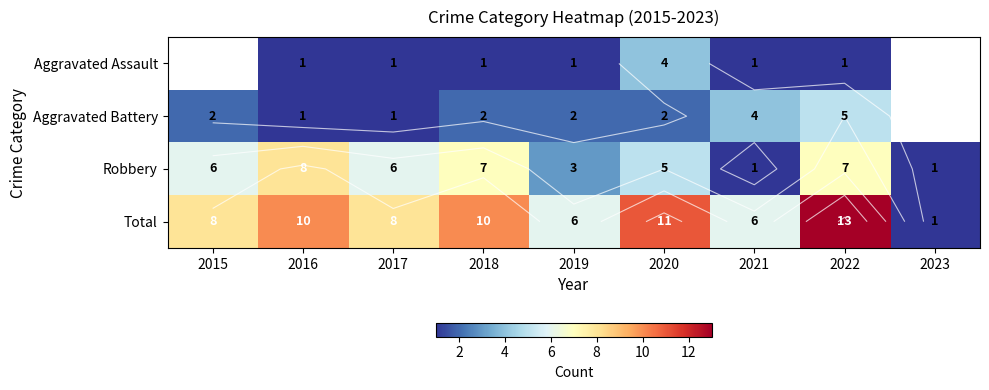

The Robbery series shows 1.7 at 2021. True or false?

False